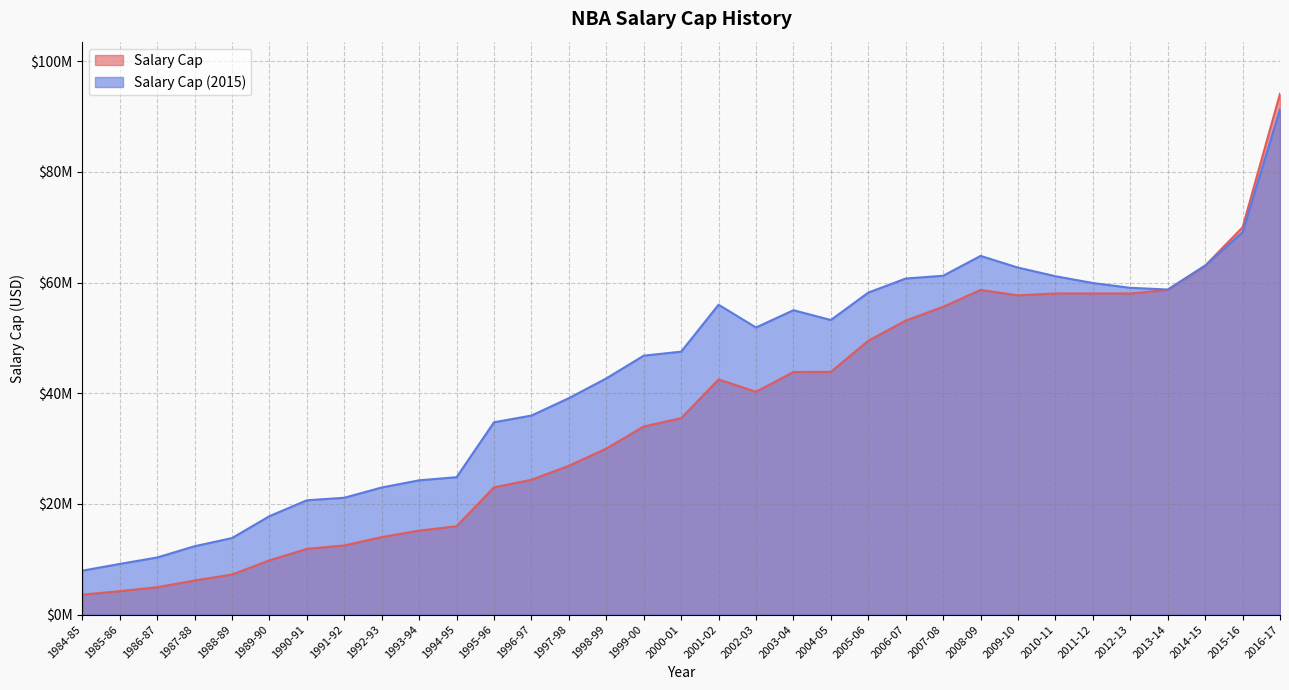

What is the sum of the Salary Cap (2015) values at 2016-17 and 2003-04?

146351130